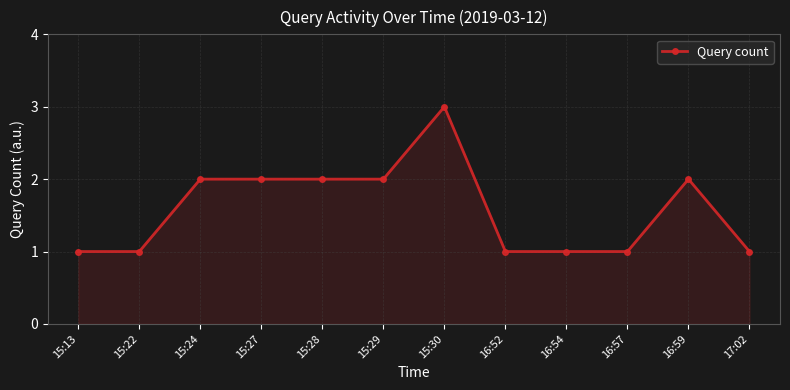

What is the smallest value displayed?

1